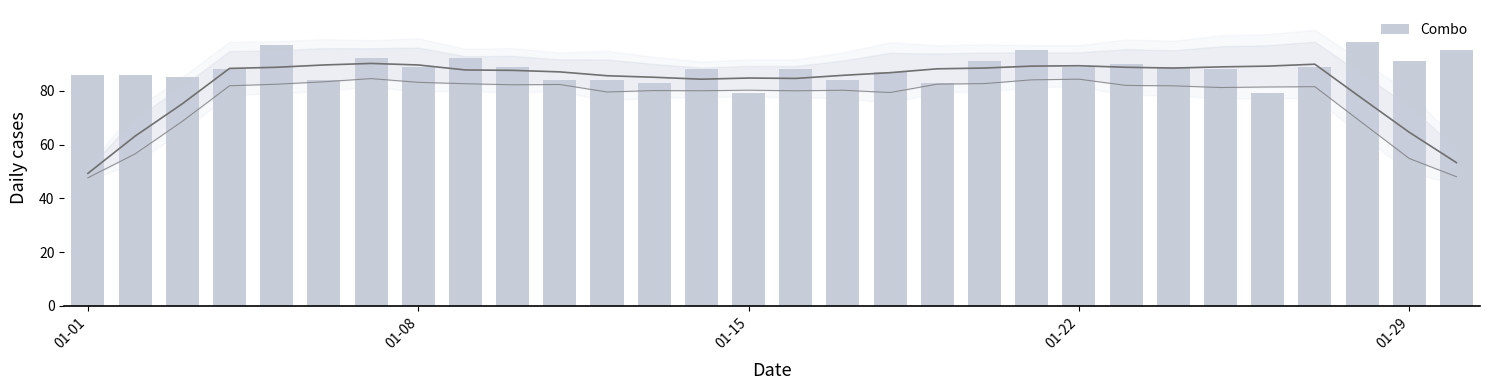

Reading left to right, list all the values displayed in this chart.

86	86	85	88	97	84	92	89	92	89	84	84	83	88	79	88	84	87	83	91	95	89	90	89	88	79	89	98	91	95